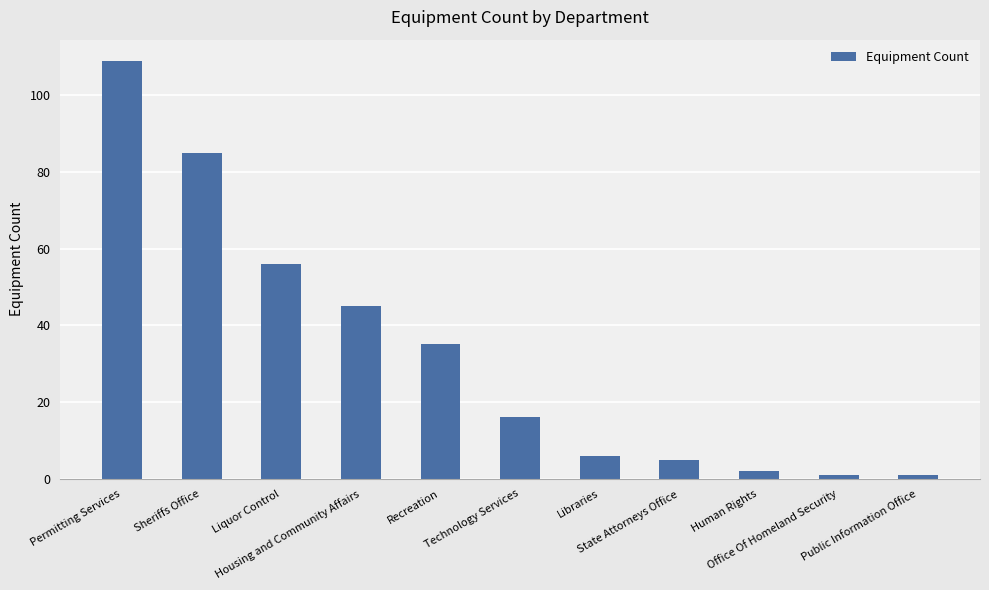

What is the difference between the maximum and second lowest values?

108